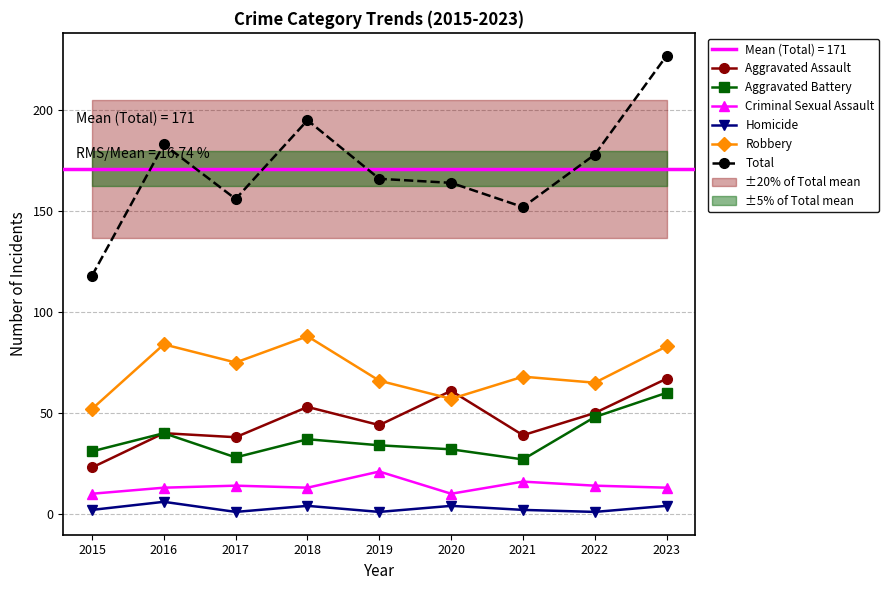

What is the maximum value for Robbery?

88